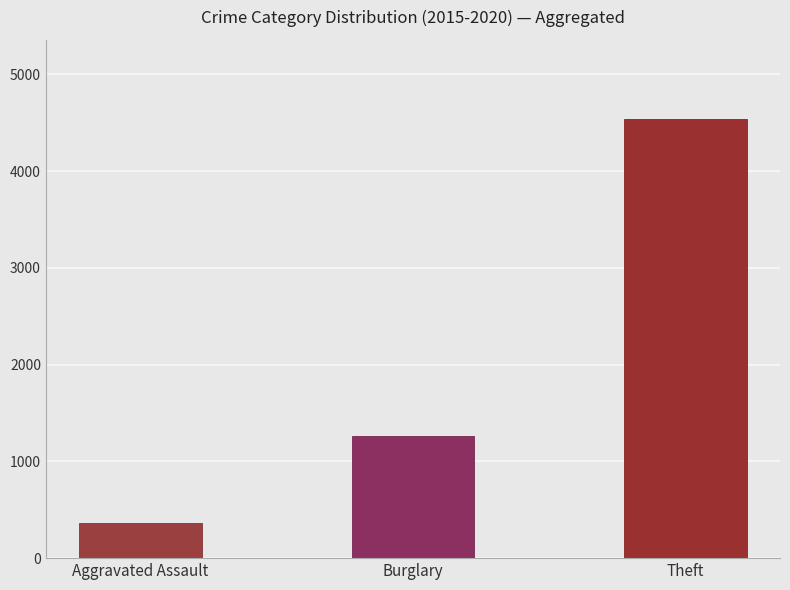

How many bars are there in total?

3